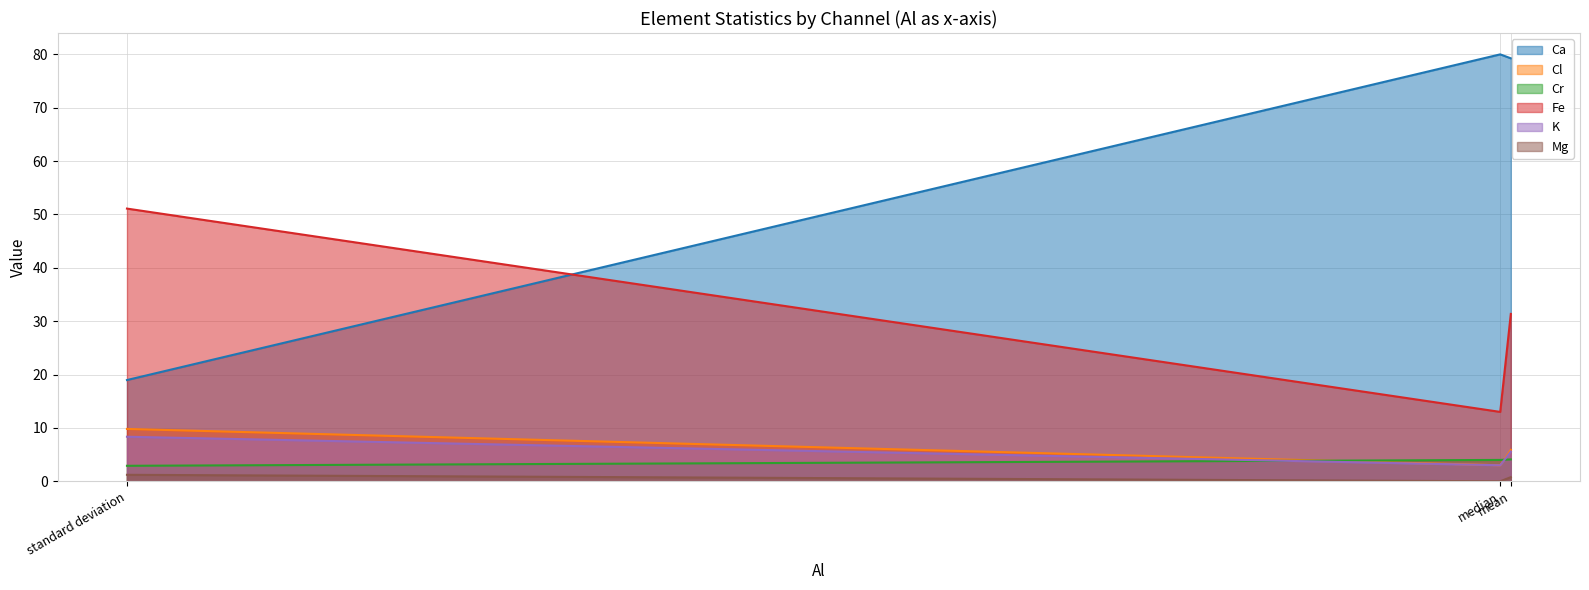

What is the difference between the maximum and second lowest values in the Cr series?

0.1